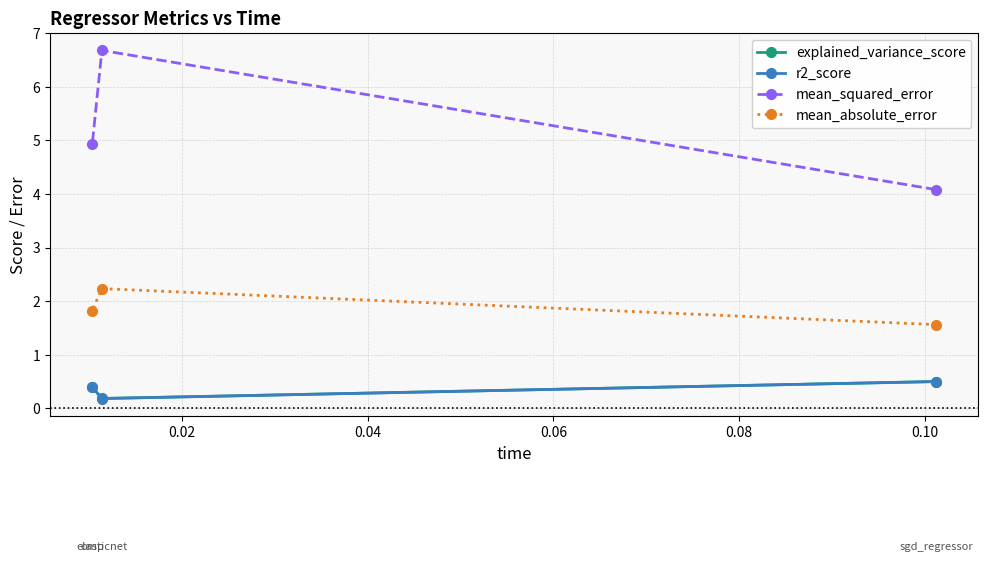

What is the maximum value for mean_squared_error?

6.7